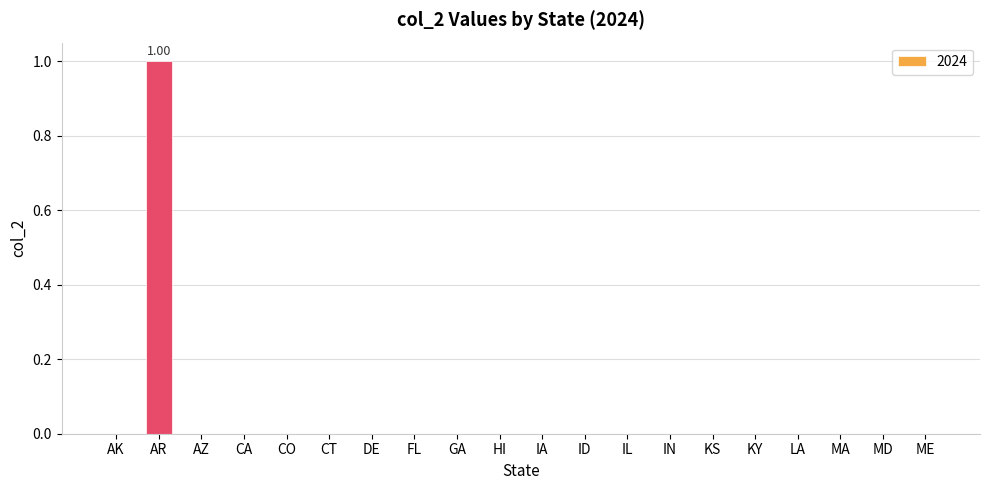

True or false: the data shows -1 at ID.

False